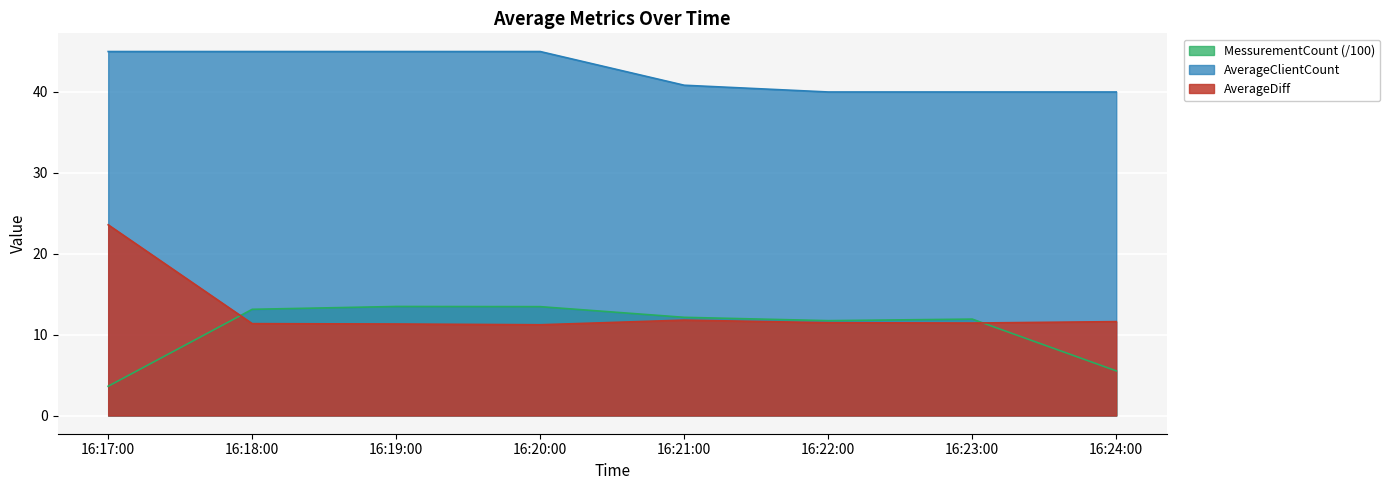

Which series has the largest total across all categories?

AverageClientCount